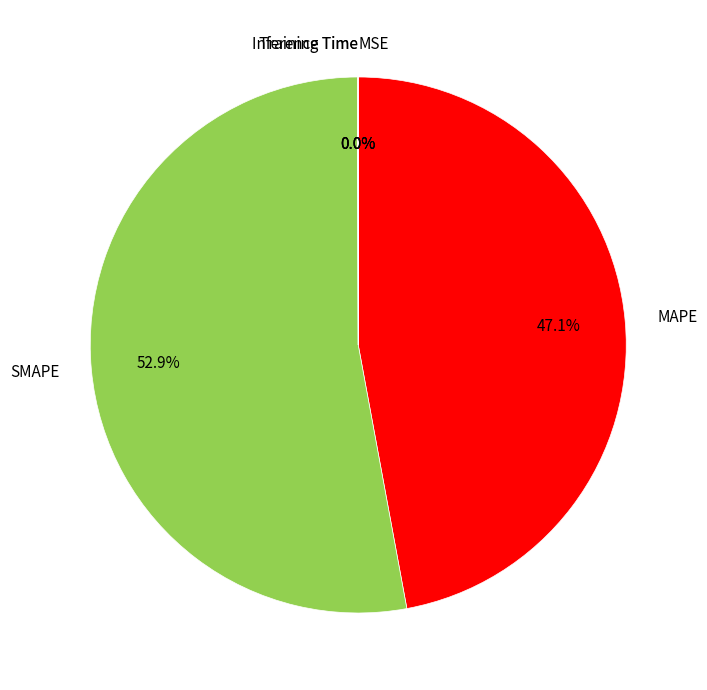

To the nearest percent, what is the difference between the largest and smallest slice percentages?

53%